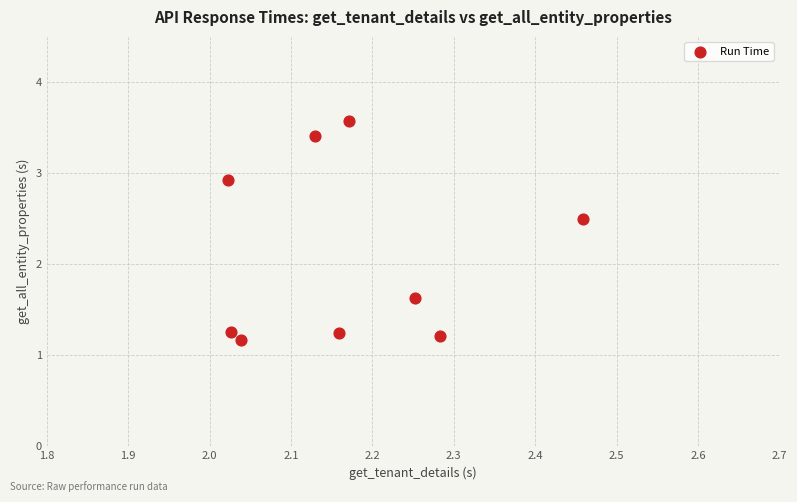

What is the average Y value?

2.1